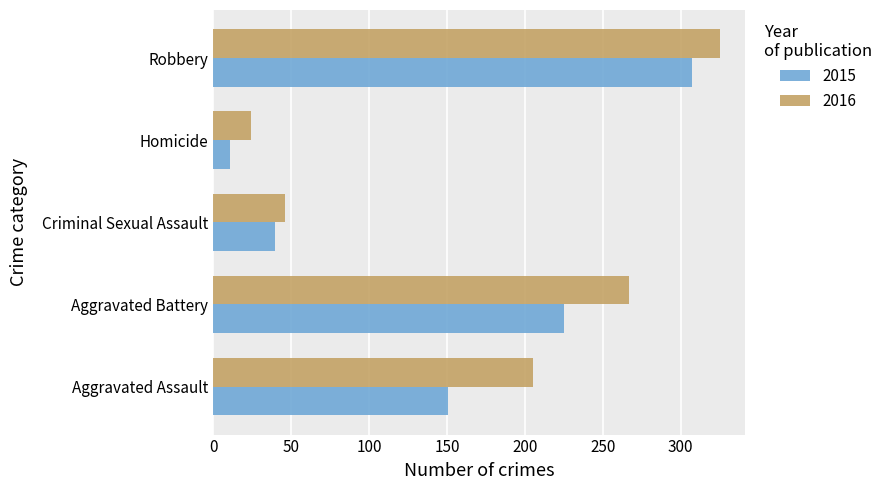

Rank the series at Criminal Sexual Assault from highest to lowest value.

2016, 2015